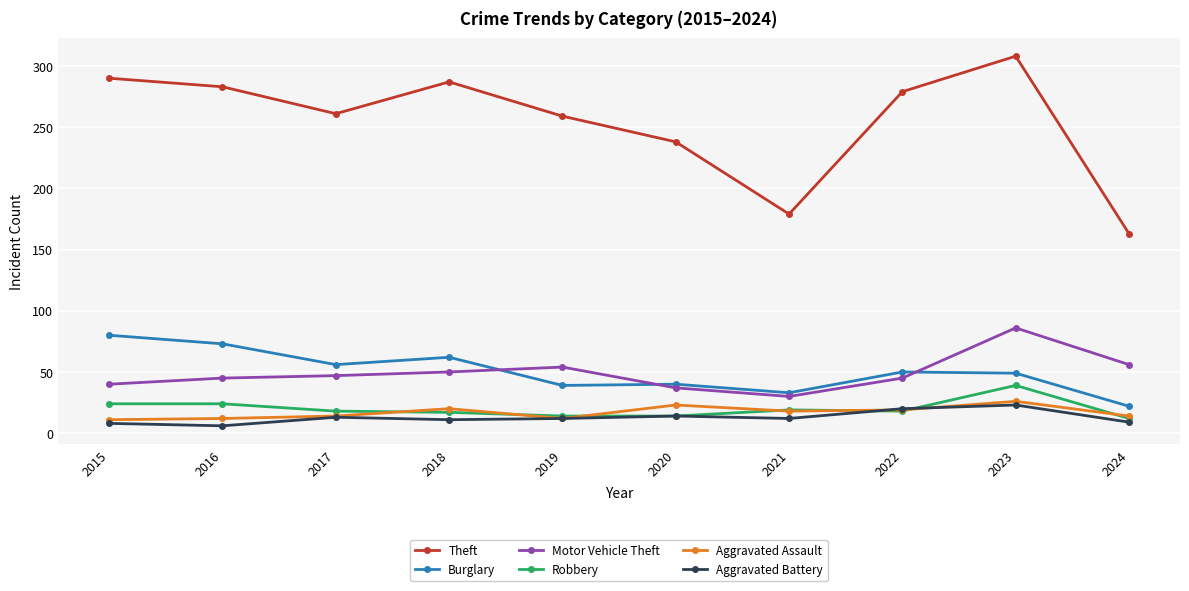

True or false: Motor Vehicle Theft has a value of 48 at 2020.

False